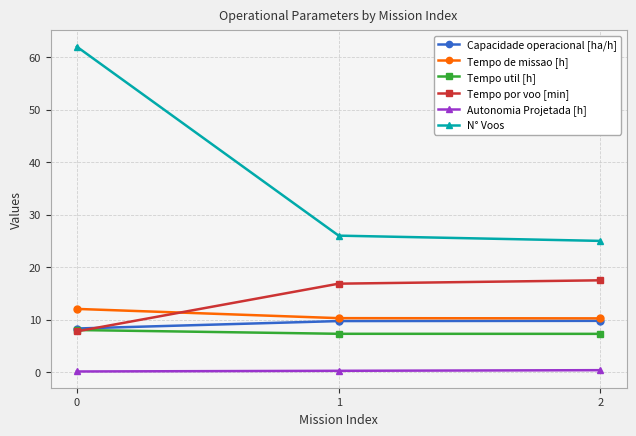

What is the difference between the N° Voos values at 0 and 1?

36.0